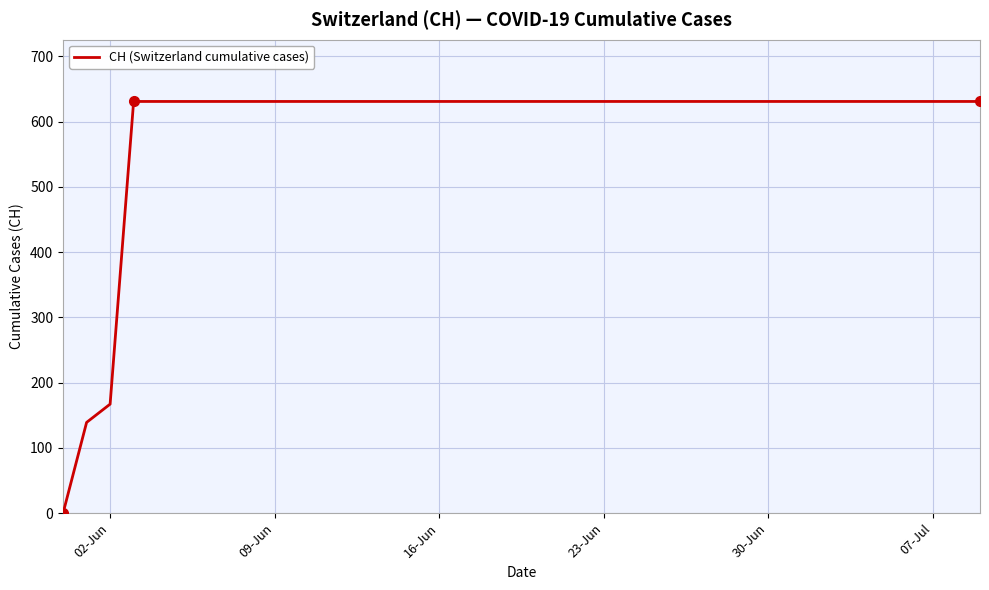

What is the maximum value shown in the chart?

631